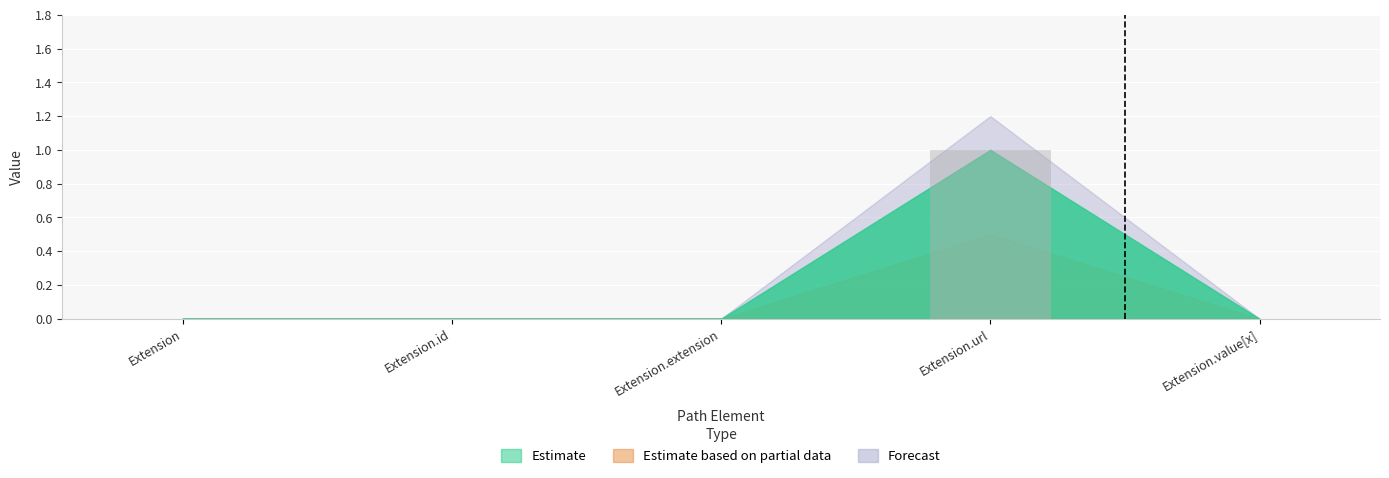

The chart shows a value of 0 at Extension.value[x]. True or false?

True